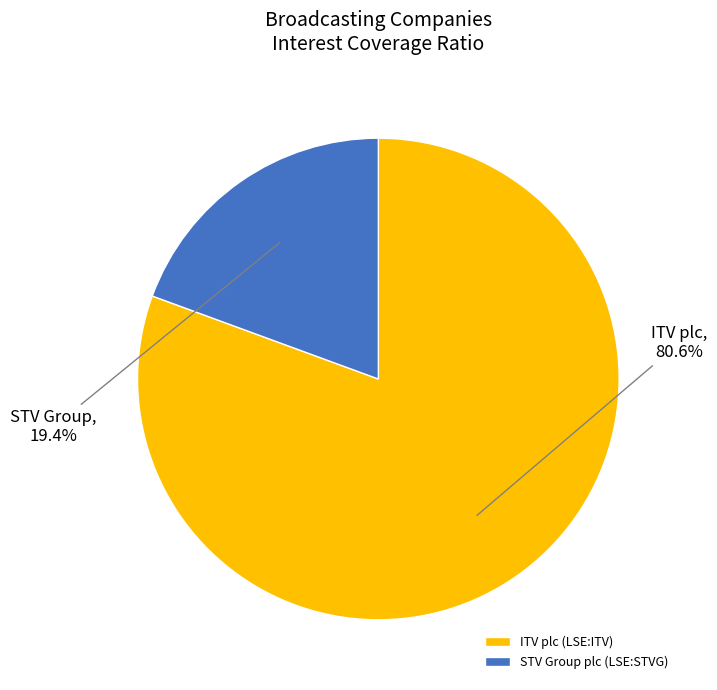

How many segments does this pie chart have?

2